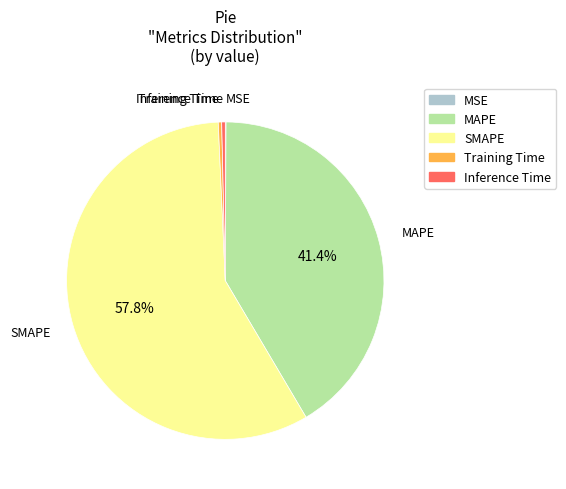

Do Inference Time and MAPE together represent more than half of the pie?

No